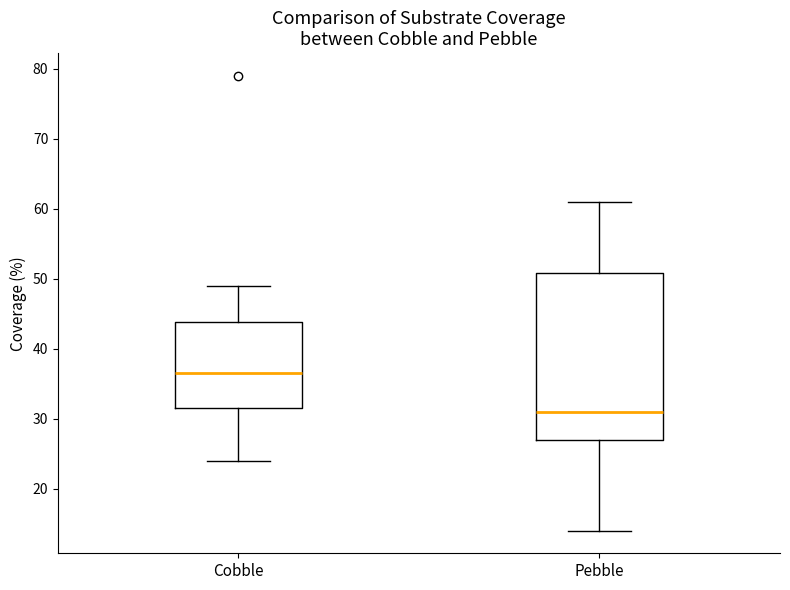

Comparing the boxes themselves (not the whiskers), which one is the tallest?

Pebble